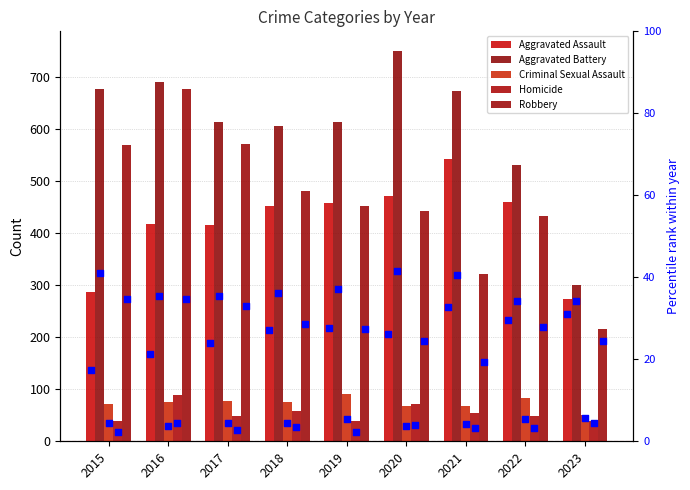

Which series has the largest total across all categories?

Aggravated Battery